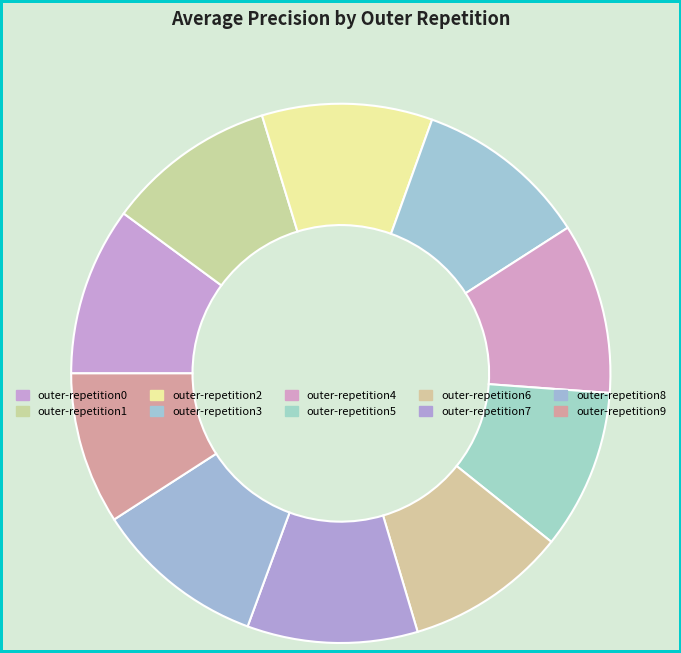

What percentage is the outer-repetition9 slice, to the nearest percent?

9%